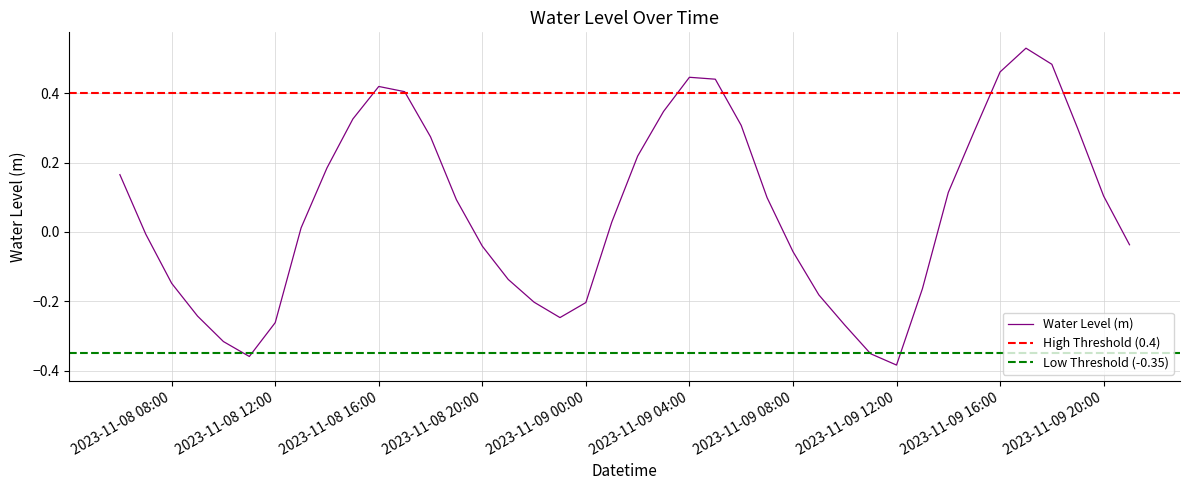

What is the sum of all values?

2.4